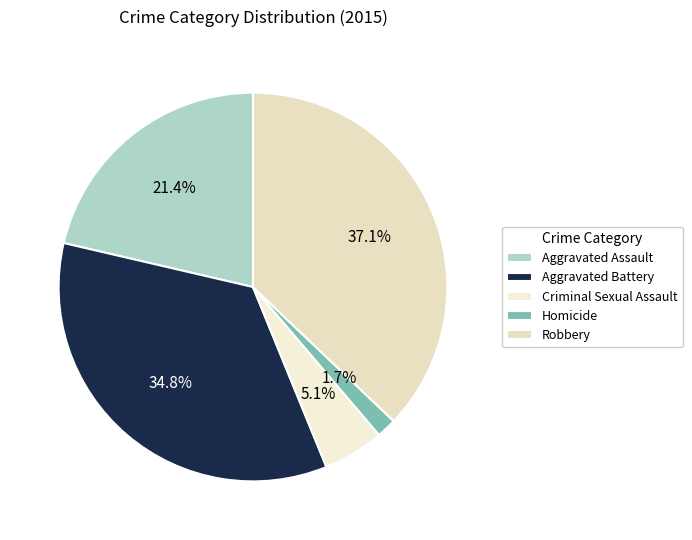

Is Aggravated Assault the majority of the pie?

No